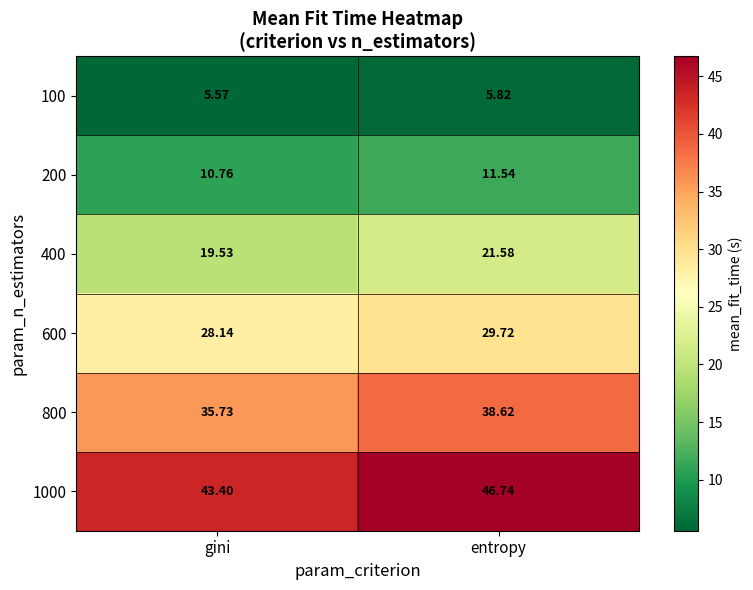

At which label does 1000 first exceed 46?

entropy